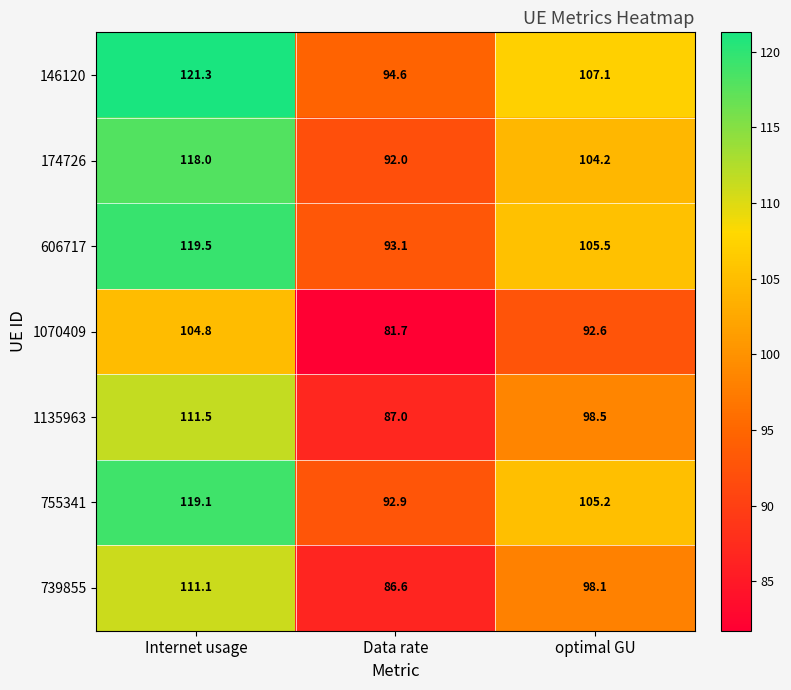

Is it true that 174726 equals 33.3 at Internet usage?

False